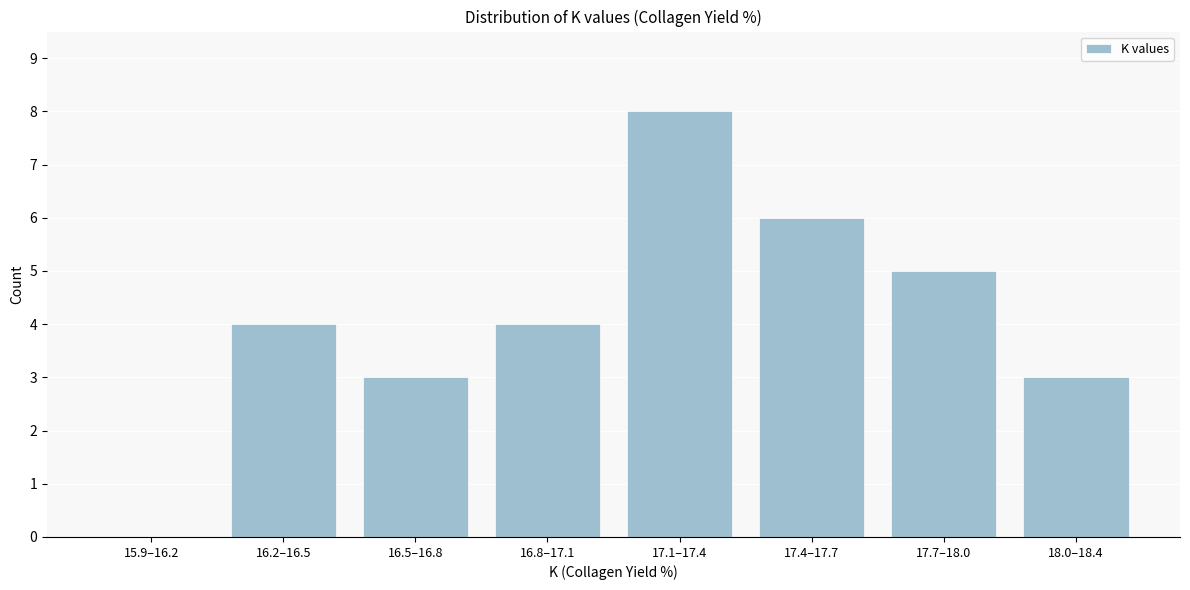

Reading left to right, extract all data points from this chart.

15.9–16.2=0	16.2–16.5=4	16.5–16.8=3	16.8–17.1=4	17.1–17.4=8	17.4–17.7=6	17.7–18.0=5	18.0–18.4=3